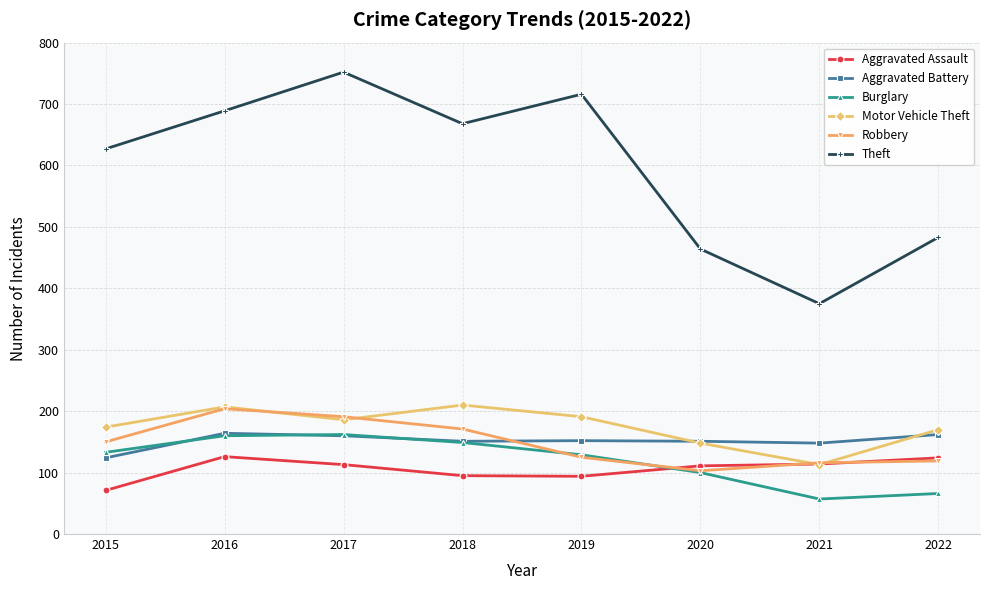

What is the maximum value for Theft?

752